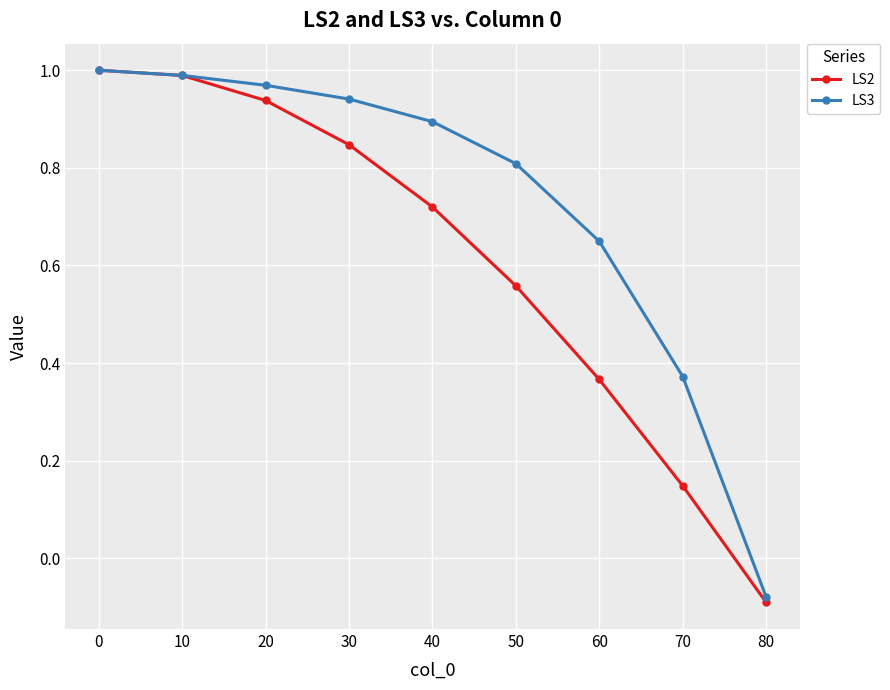

Does the chart have visible grid lines?

Yes